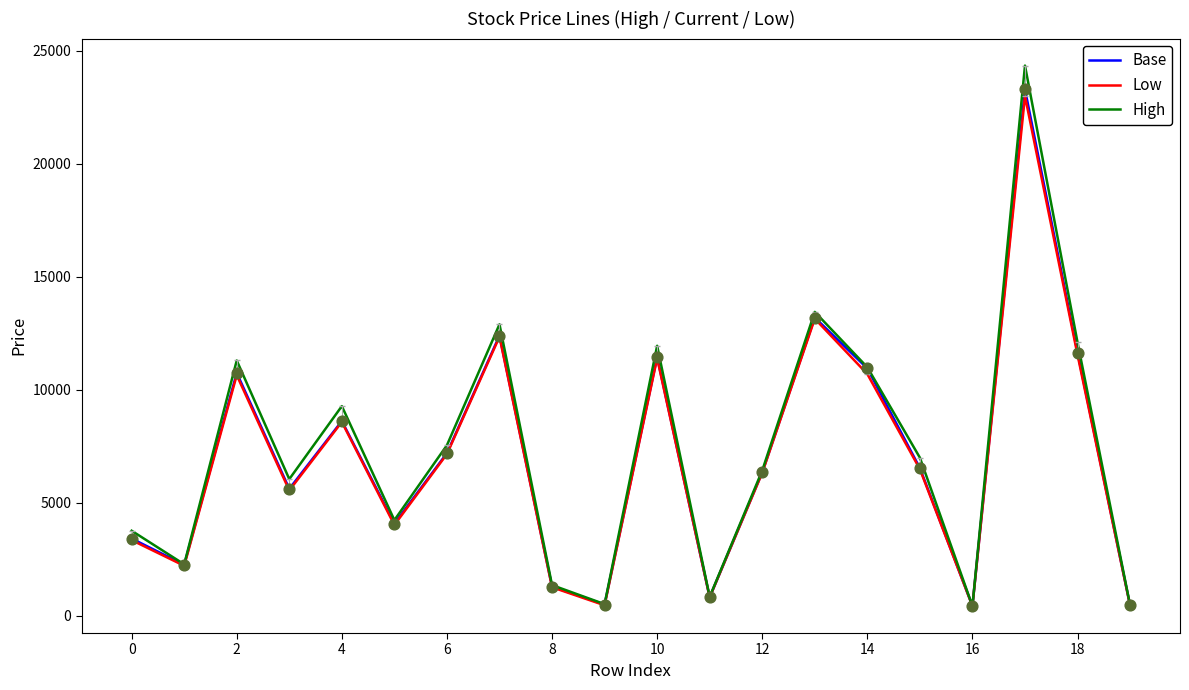

What are all the series names shown in the legend?

Base, Low, High